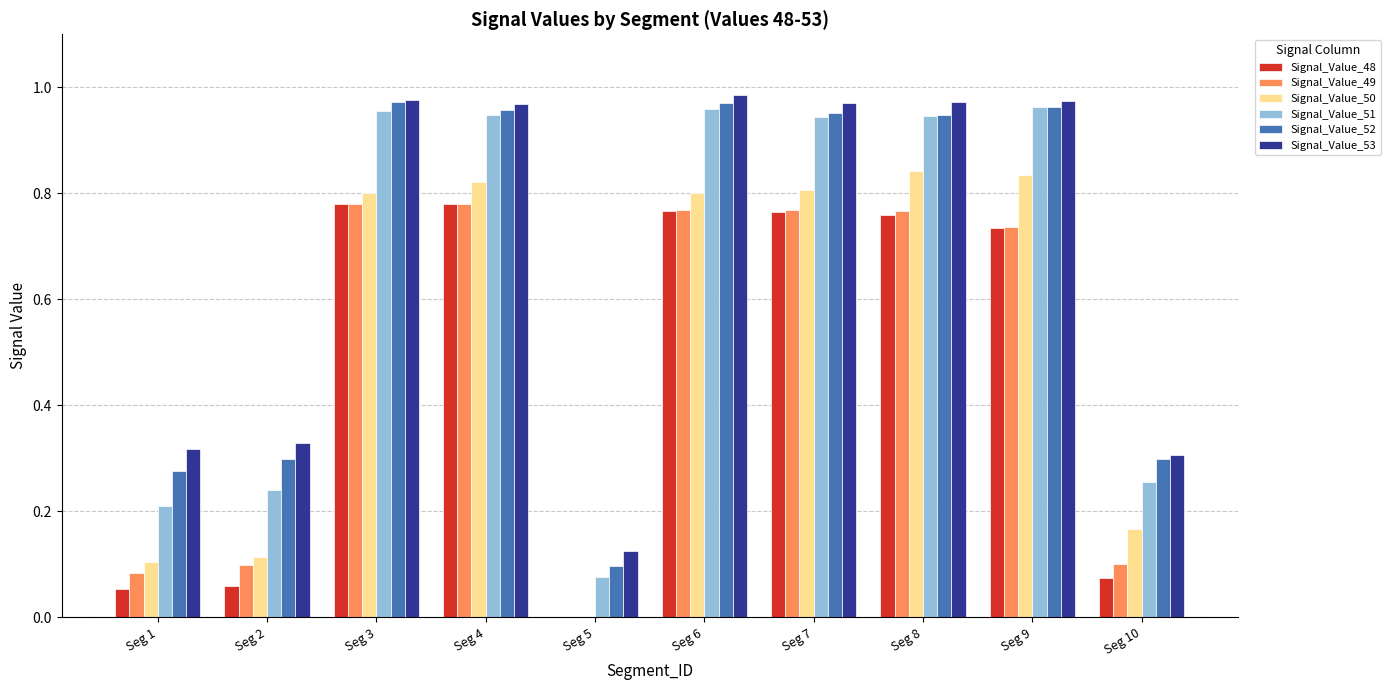

What are all the series names shown in the legend?

Signal_Value_48, Signal_Value_49, Signal_Value_50, Signal_Value_51, Signal_Value_52, Signal_Value_53